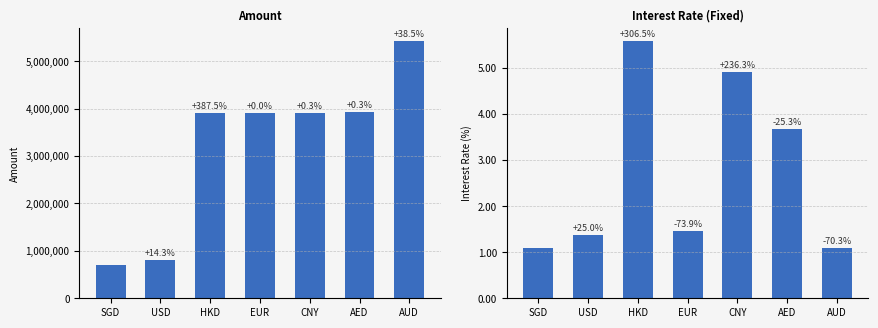

How many groups of bars are there?

7